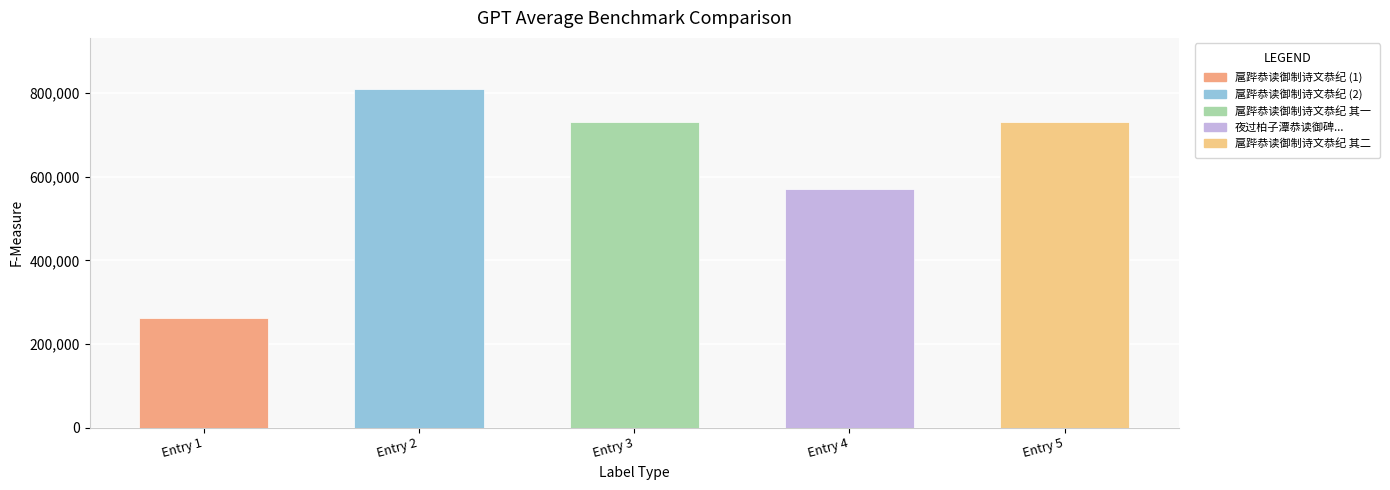

What is the sum of all values?

3105272